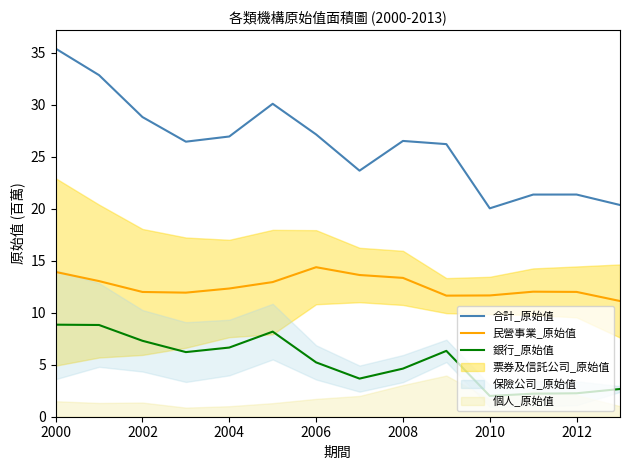

How many lines are shown in the chart?

3